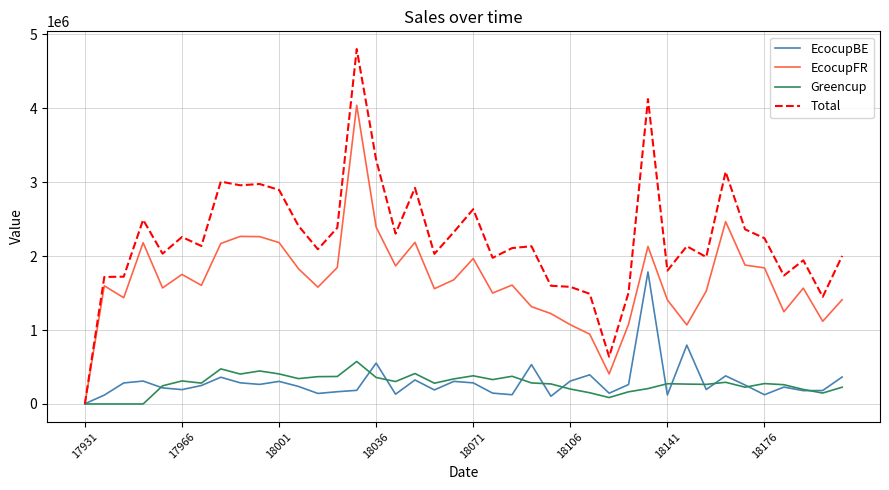

Which series has the largest range (max minus min)?

Total